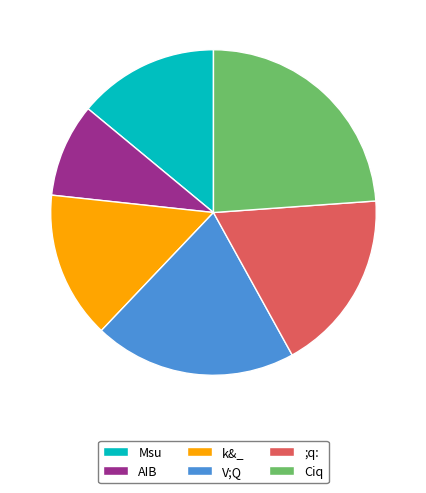

Count the number of slices in the pie.

6